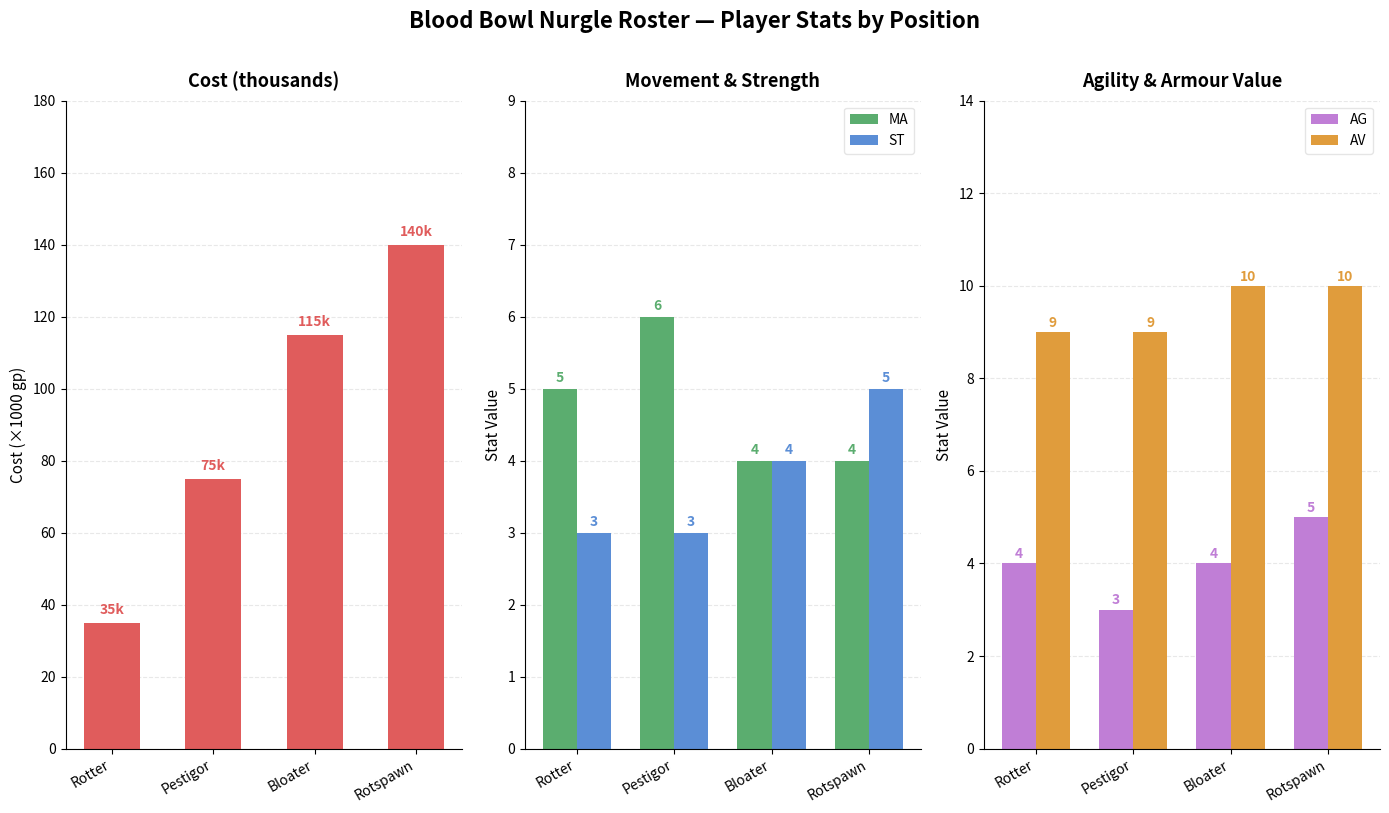

The ST series shows 4 at Bloater. True or false?

True